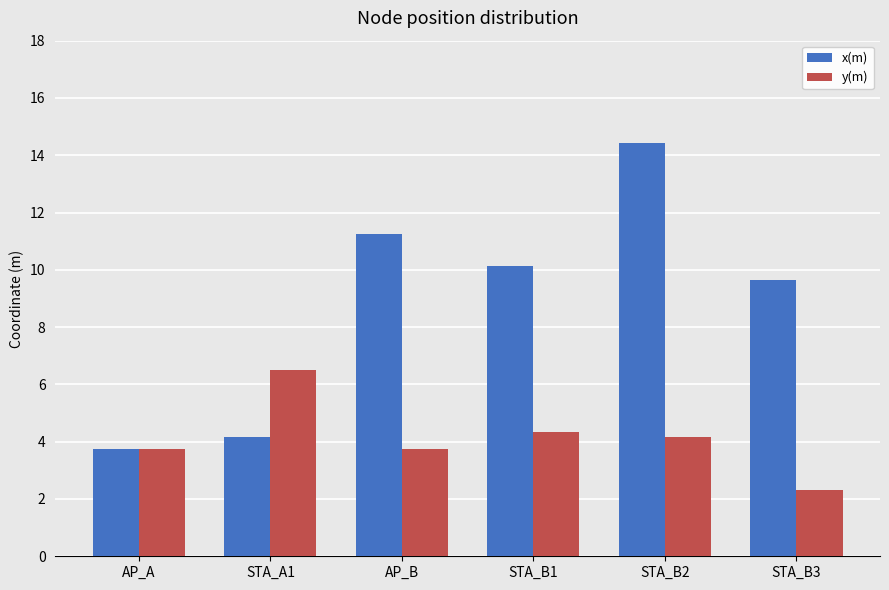

The y(m) series shows 6.5 at STA_A1. True or false?

True